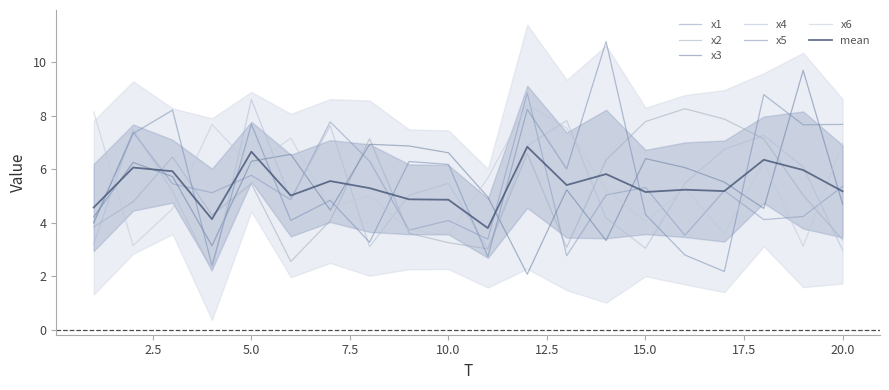

At which label is x3 closest to 5?

11